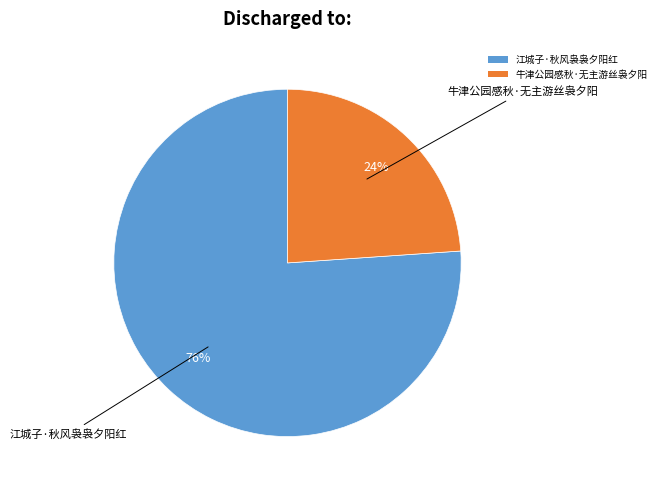

Is it true that 江城子·秋风袅袅夕阳红 is 76% of the pie?

True